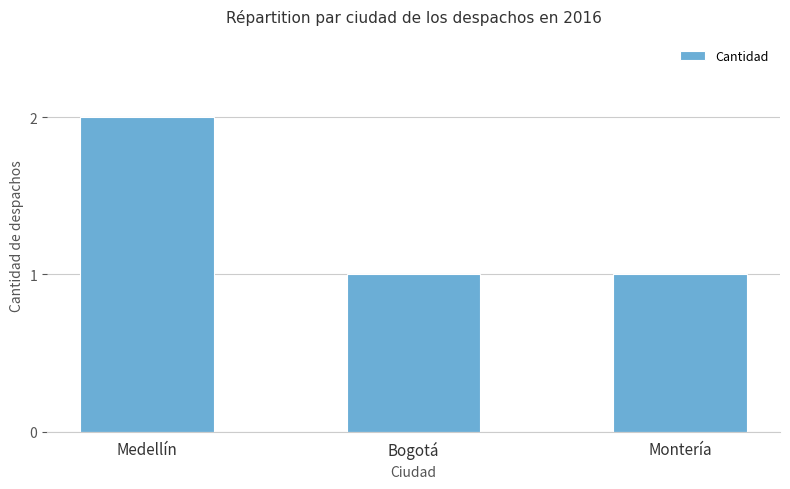

What is the maximum value shown in the chart?

2